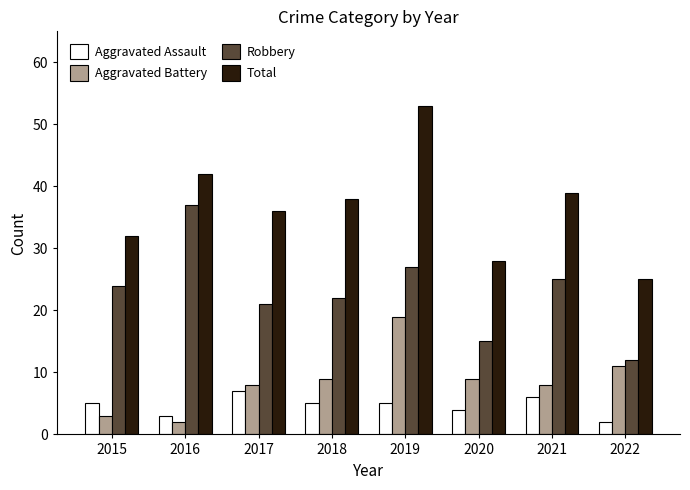

How many groups of bars are there?

8